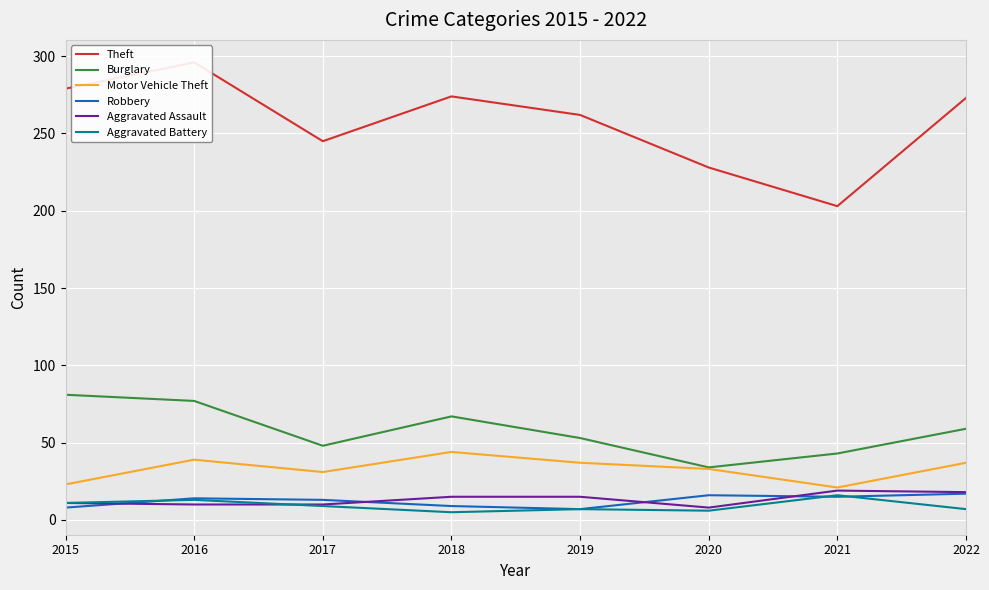

Reading left to right, transcribe all the data shown in this chart.

Theft: 2015=279	2016=296	2017=245	2018=274	2019=262	2020=228	2021=203	2022=273
Burglary: 2015=81	2016=77	2017=48	2018=67	2019=53	2020=34	2021=43	2022=59
Motor Vehicle Theft: 2015=23	2016=39	2017=31	2018=44	2019=37	2020=33	2021=21	2022=37
Robbery: 2015=8	2016=14	2017=13	2018=9	2019=7	2020=16	2021=15	2022=17
Aggravated Assault: 2015=11	2016=10	2017=10	2018=15	2019=15	2020=8	2021=19	2022=18
Aggravated Battery: 2015=11	2016=13	2017=9	2018=5	2019=7	2020=6	2021=16	2022=7